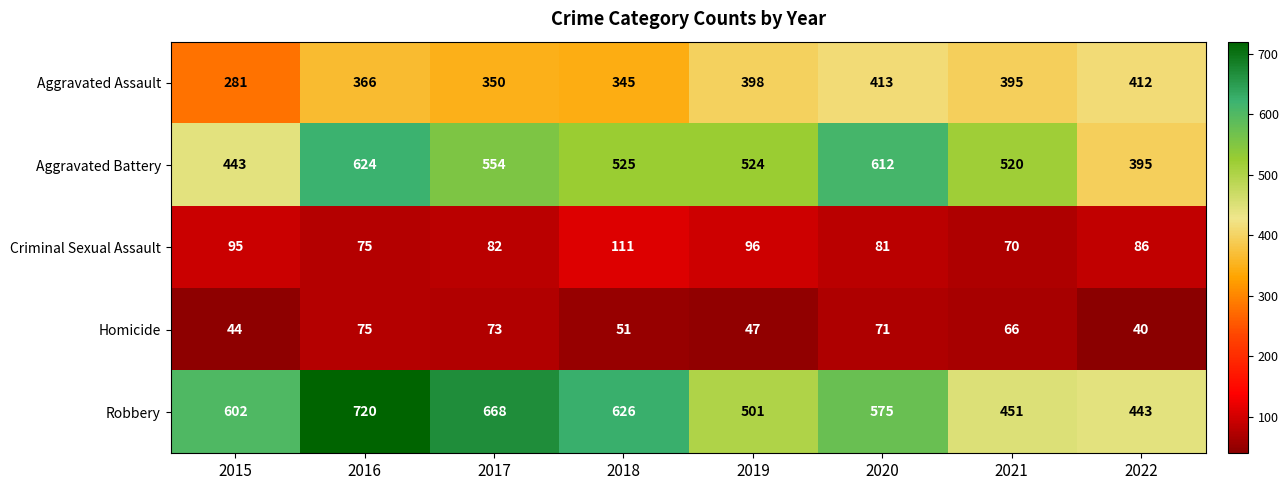

Count the number of data series in this chart.

5